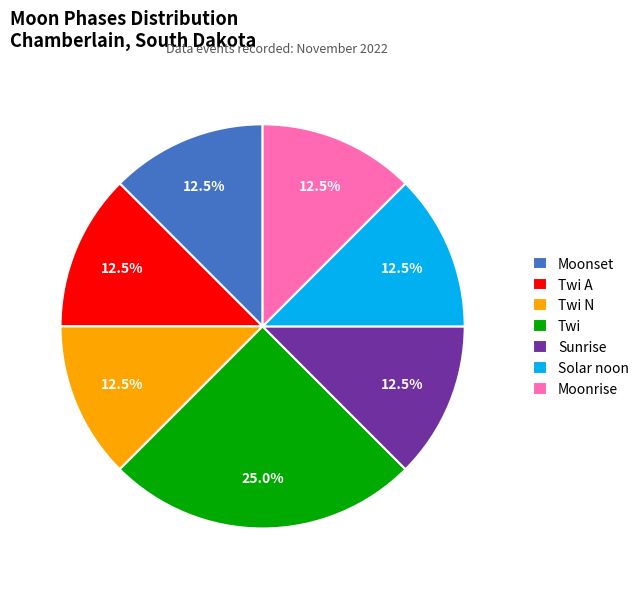

Does Twi A represent more than half of the total?

No